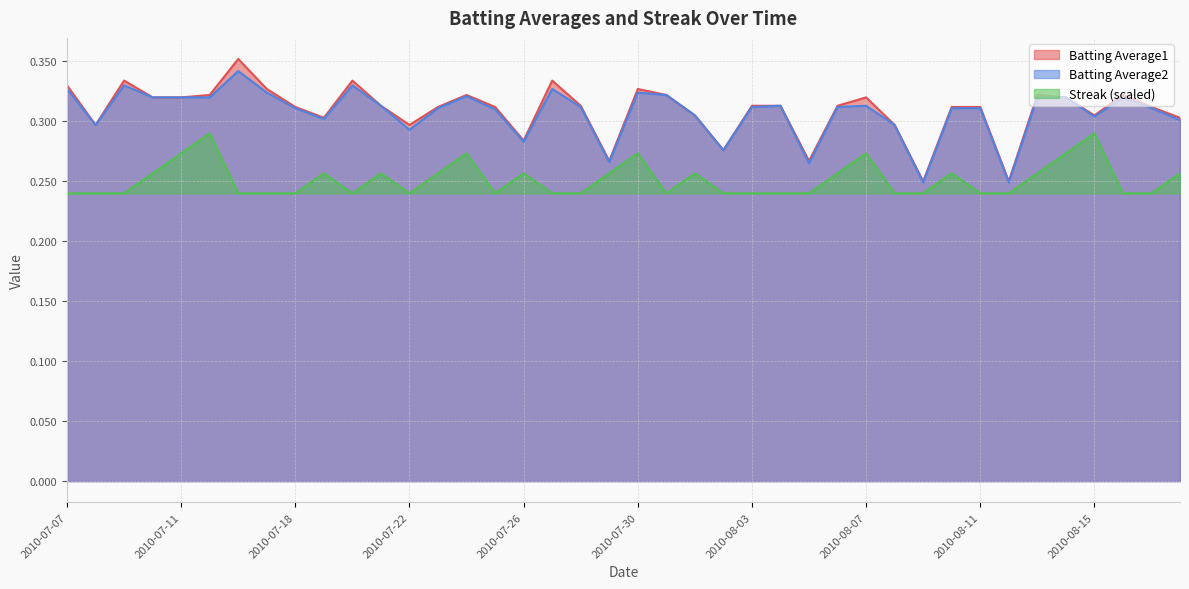

What is the sum of the Batting Average2 values at 2010-07-09 and 2010-07-24?

0.7